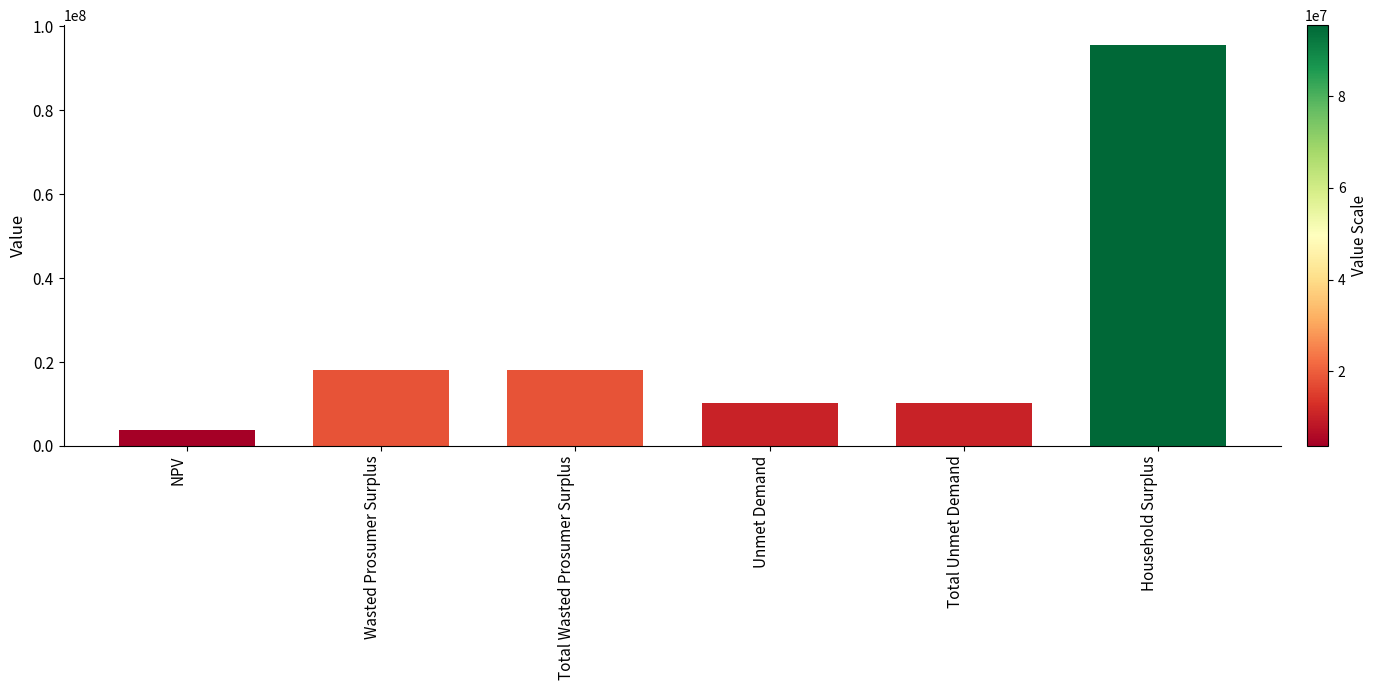

What is the change in value from NPV to Household Surplus?

+91837248.7